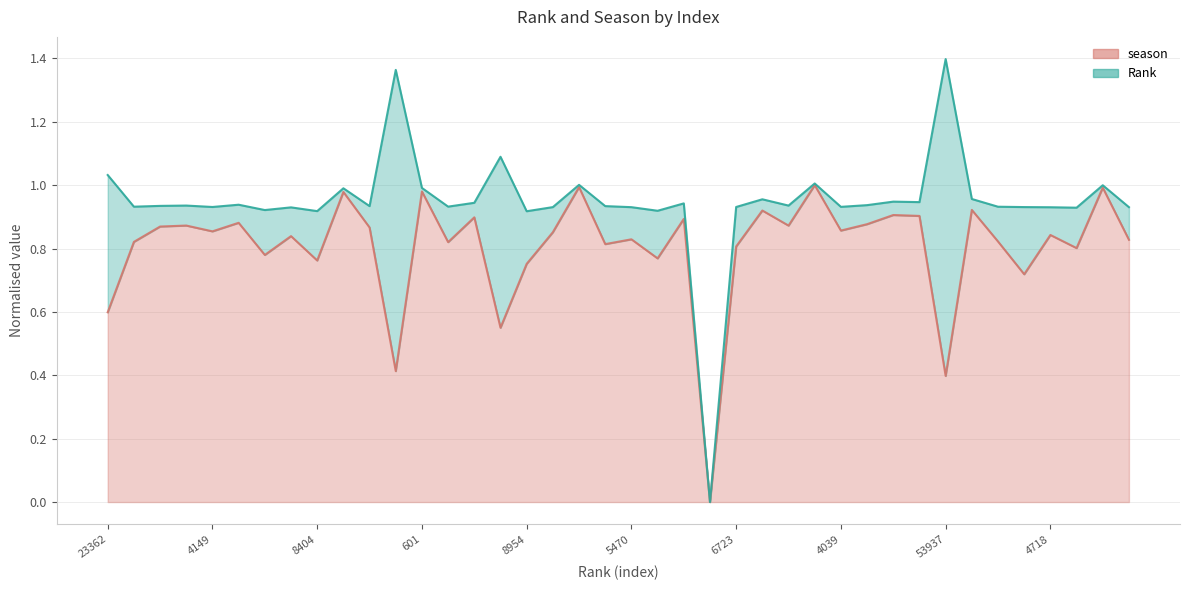

The value of season at 6723 is 1.4. True or false?

False